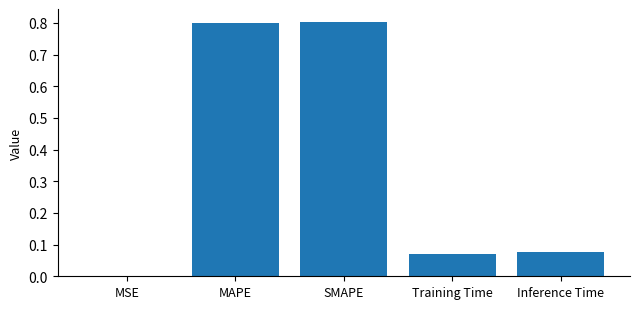

Is it true that the value at SMAPE is 0.2?

False